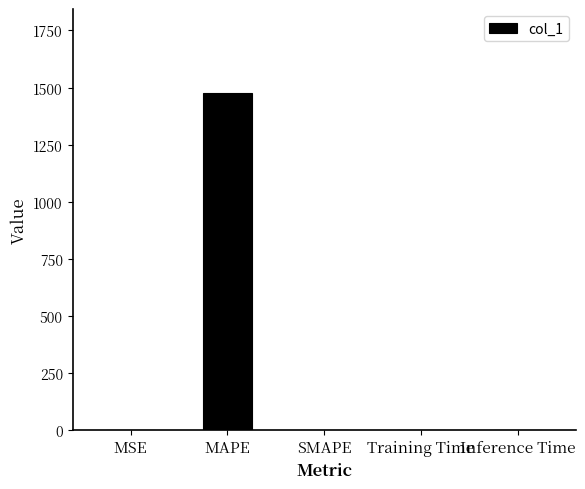

What is the sum of all values?

1475.1